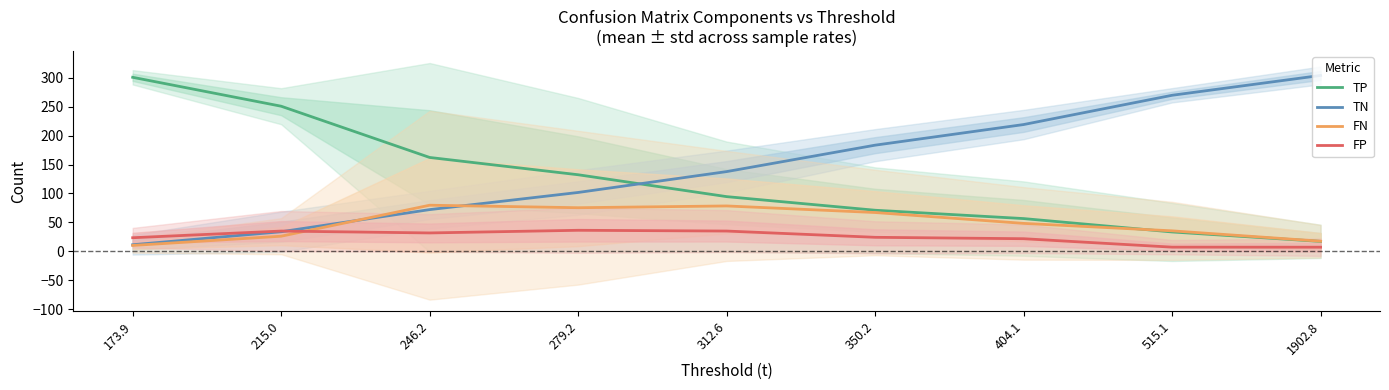

What is the value of the FN point at the 6th from the left?

67.1